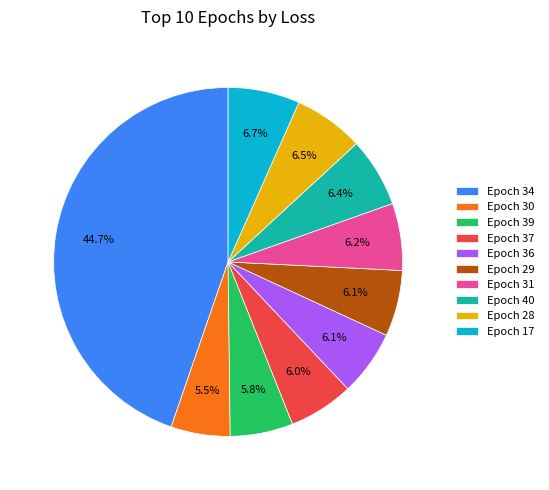

The Epoch 29 slice represents 6% of the pie. True or false?

True